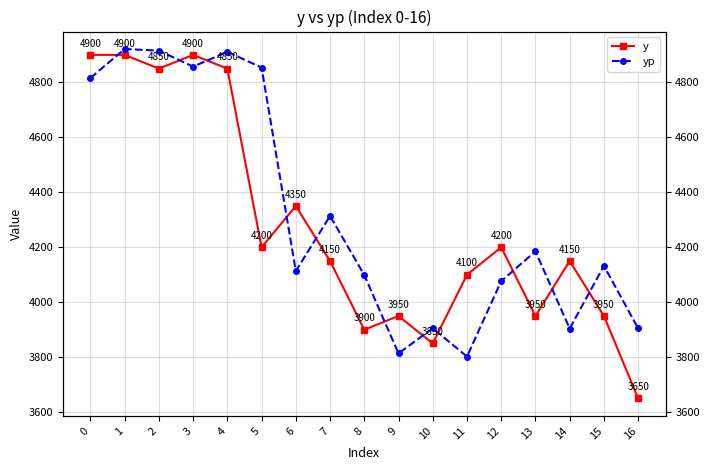

Which series has the largest range (max minus min)?

y